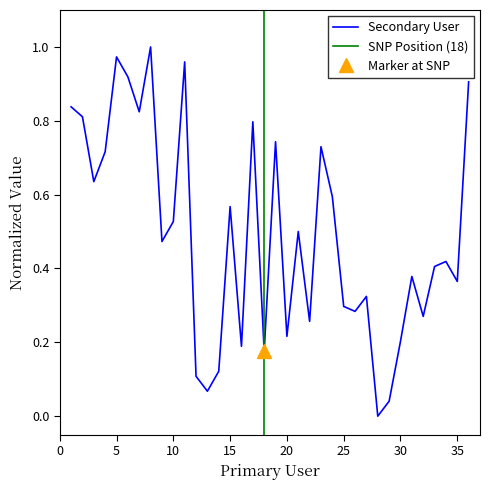

What is the change in value from 4 to 32?

-0.4